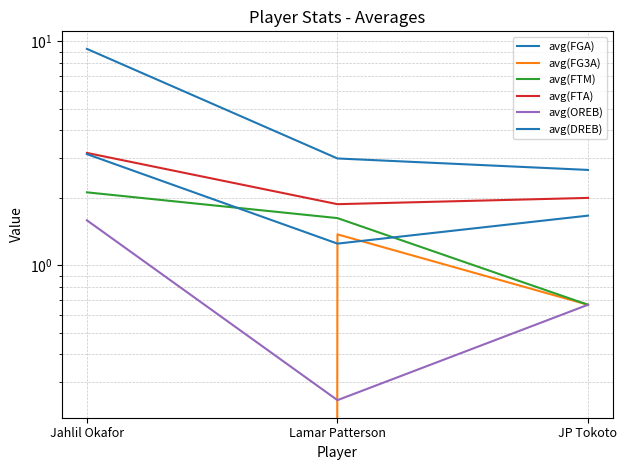

True or false: avg(DREB) has a value of 1.2 at Lamar Patterson.

True